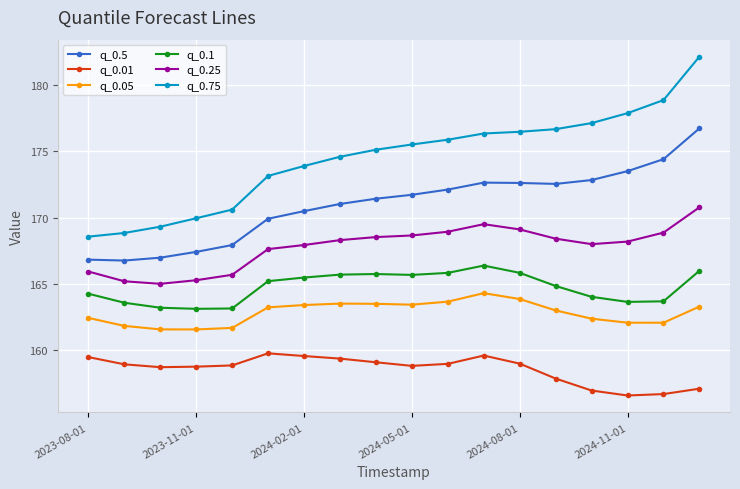

True or false: q_0.01 and q_0.05 intersect in this chart.

False